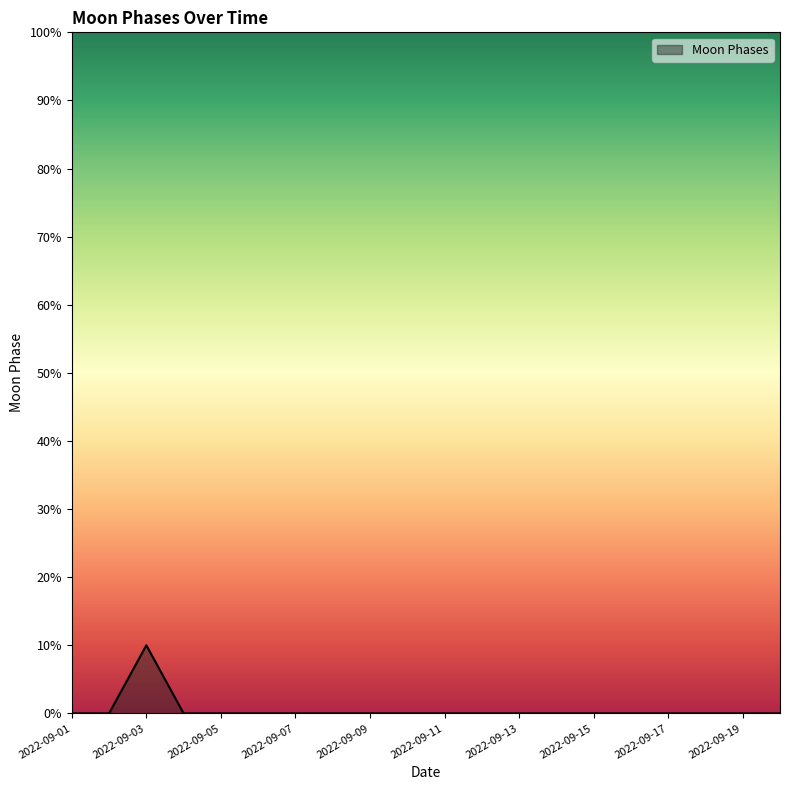

What is the difference between the maximum and minimum values?

10